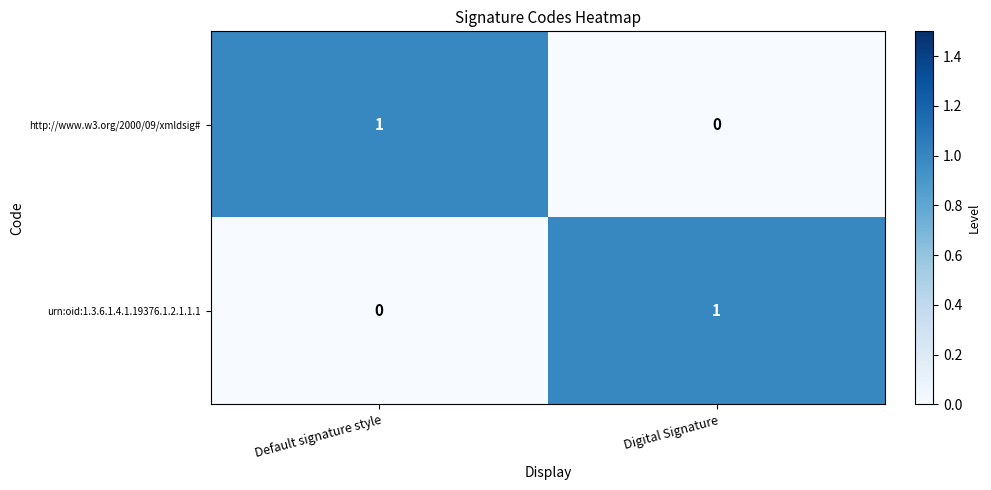

Reading left to right, what are all the values shown in this chart?

http://www.w3.org/2000/09/xmldsig#: Default signature style=1	Digital Signature=0
urn:oid:1.3.6.1.4.1.19376.1.2.1.1.1: Default signature style=0	Digital Signature=1